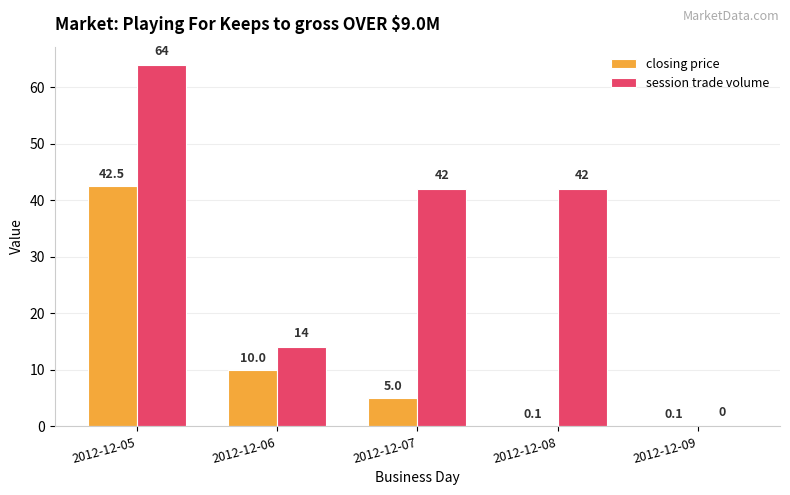

How many positive values does the session trade volume series have?

4